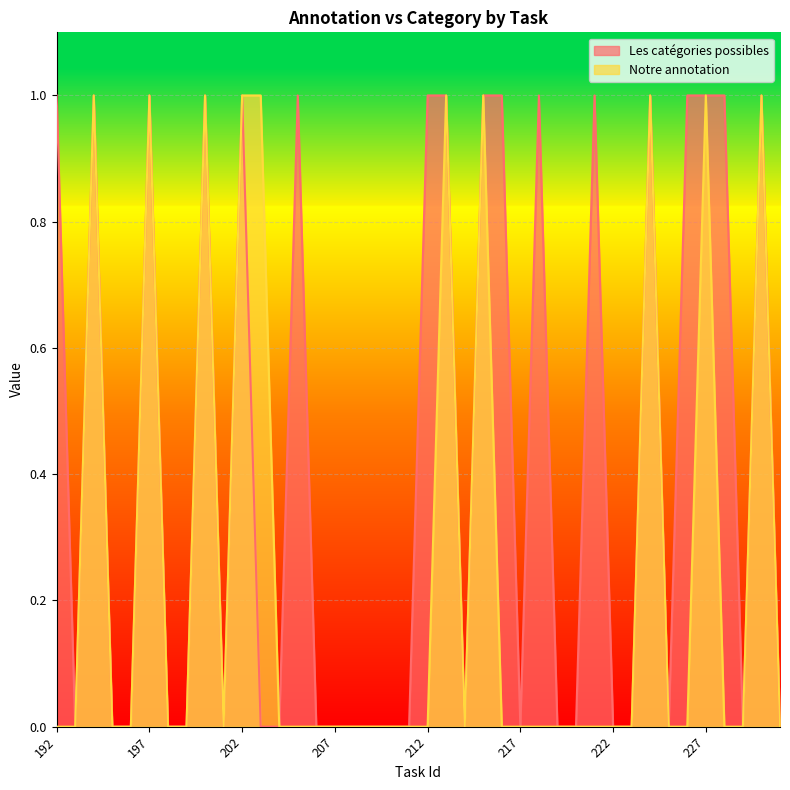

The Notre annotation series shows 1 at 212. True or false?

False